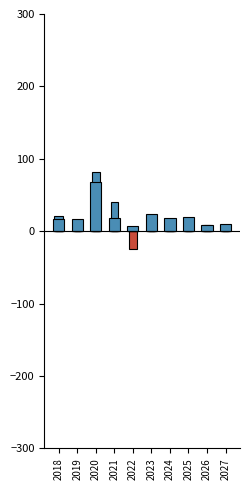

The value at 2023 is 23.2. True or false?

True